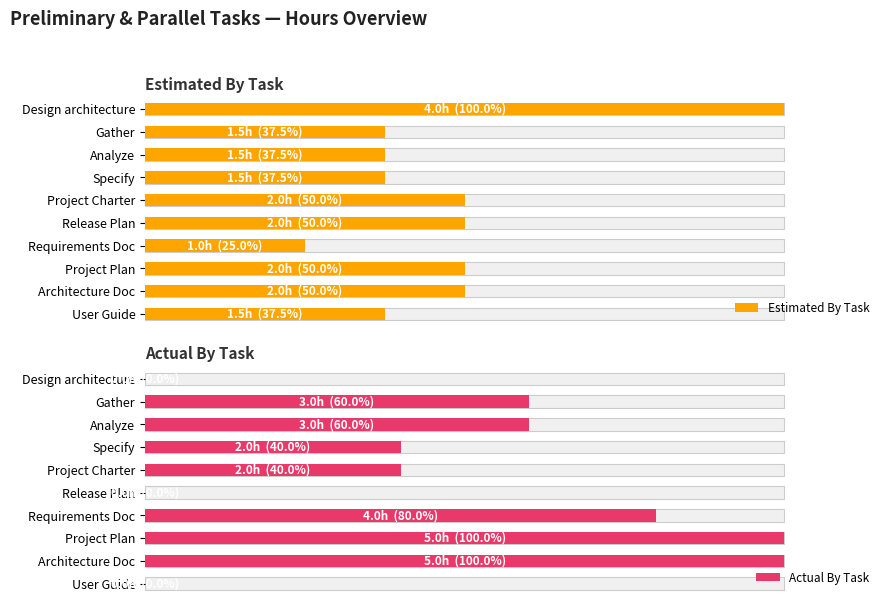

The Estimated By Task series shows 86.8 at Project Plan. True or false?

False